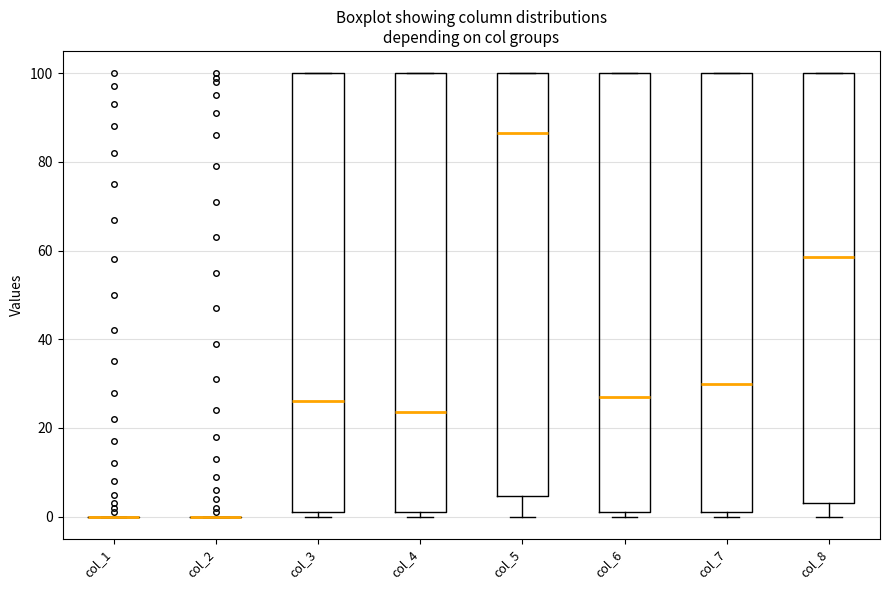

Reading left to right, read every box against the y-axis: the position of its median line, the range the box covers, and the ends of its whiskers. The values are not printed on the chart, so give them approximately, as read against the axis.

col_1: box collapsed to a line at 0, whiskers 0 to 0
col_2: box collapsed to a line at 0, whiskers 0 to 0
col_3: median 26, box 2 to 100, whiskers 0 to 100
col_4: median 24, box 2 to 100, whiskers 0 to 100
col_5: median 86, box 4 to 100, whiskers 0 to 100
col_6: median 28, box 2 to 100, whiskers 0 to 100
col_7: median 30, box 2 to 100, whiskers 0 to 100
col_8: median 58, box 4 to 100, whiskers 0 to 100